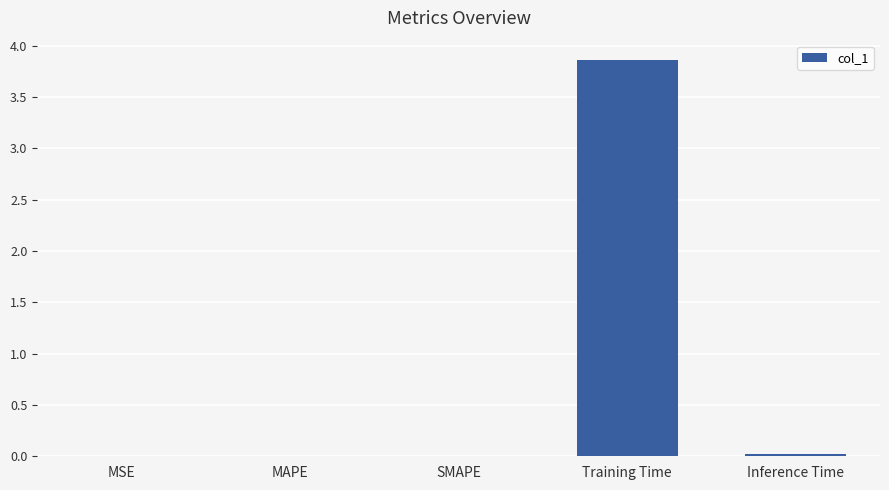

Which label corresponds to the largest value in the chart?

Training Time